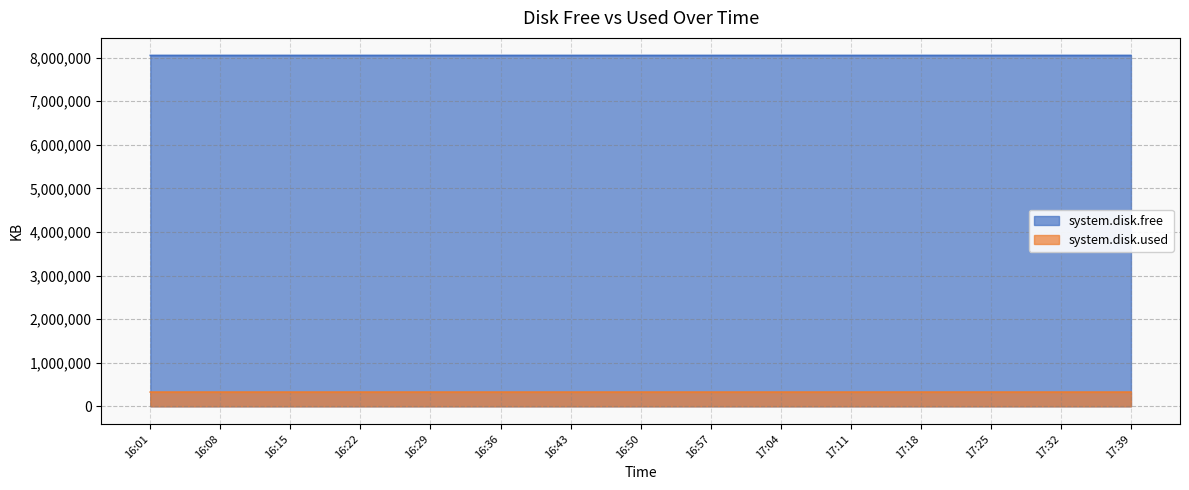

At how many categories does at least one series exceed 2382488?

15